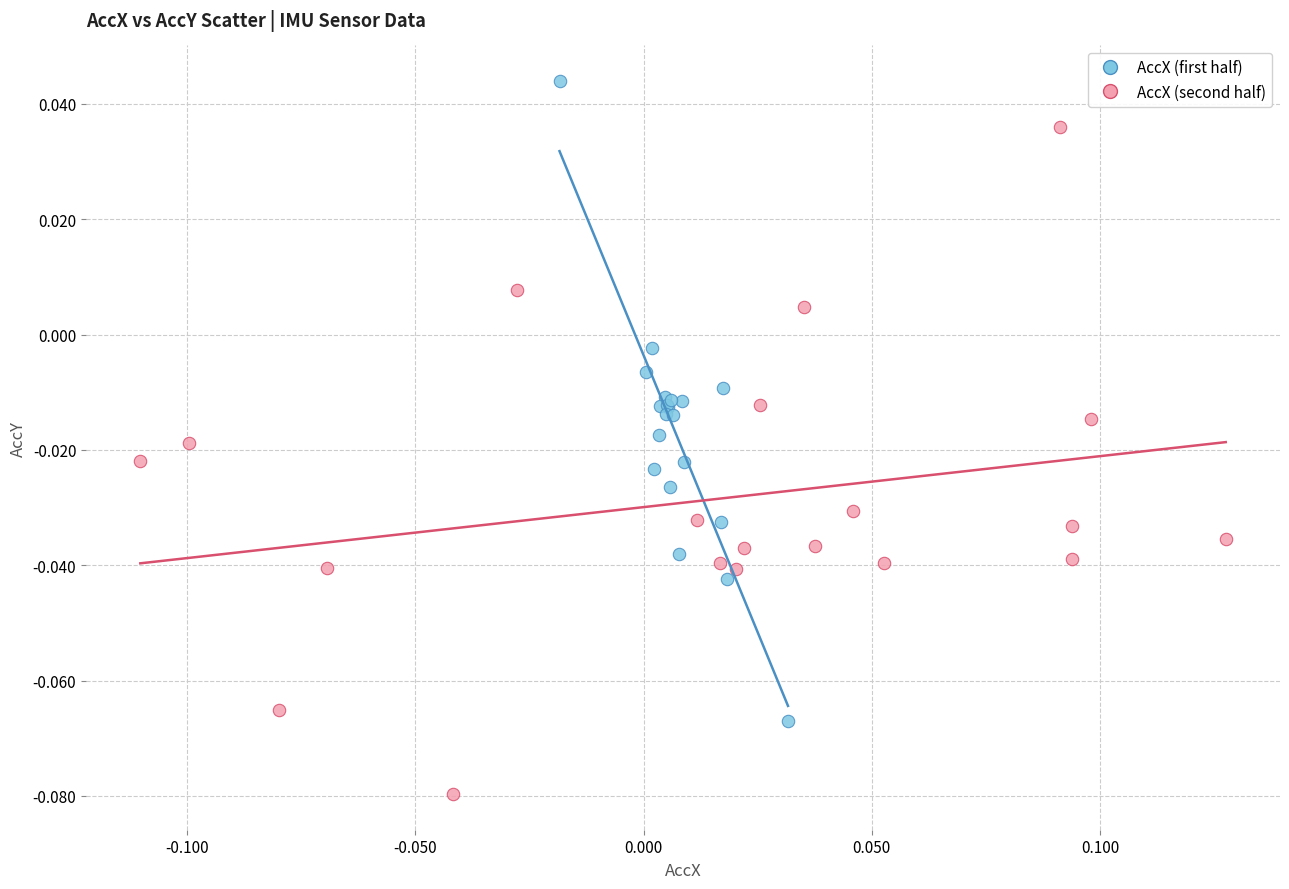

Which series contains the highest Y value?

AccX (first half)